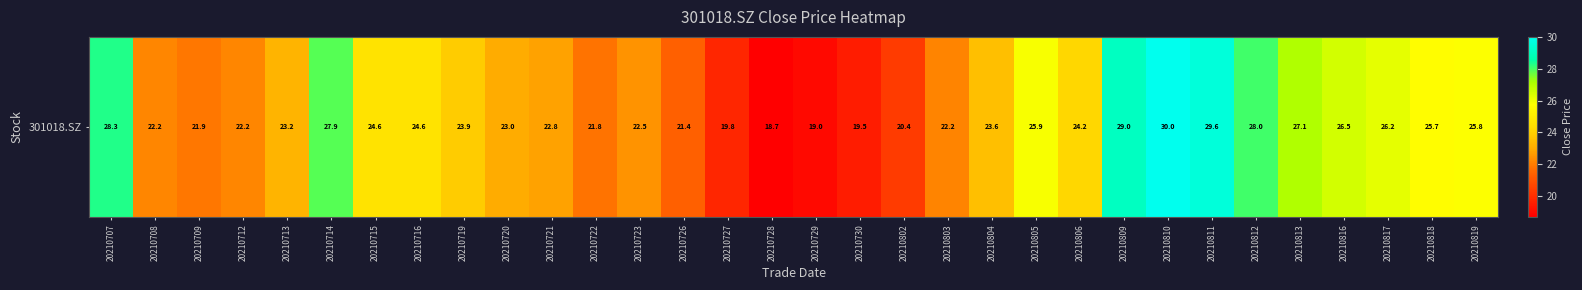

Rank the categories by value from highest to lowest.

20210810, 20210811, 20210809, 20210707, 20210812, 20210714, 20210813, 20210816, 20210817, 20210805, 20210819, 20210818, 20210716, 20210715, 20210806, 20210719, 20210804, 20210713, 20210720, 20210721, 20210723, 20210708, 20210712, 20210803, 20210709, 20210722, 20210726, 20210802, 20210727, 20210730, 20210729, 20210728